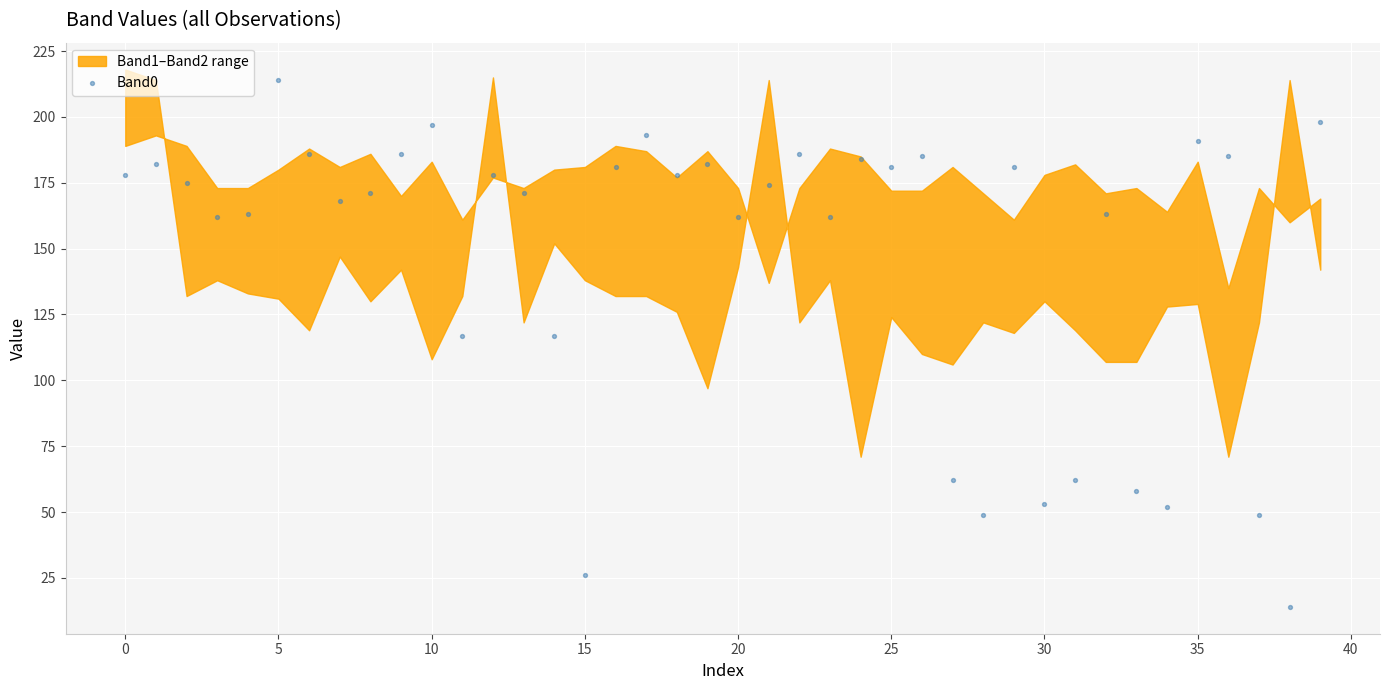

What is the range of Y values (max minus min)?

200